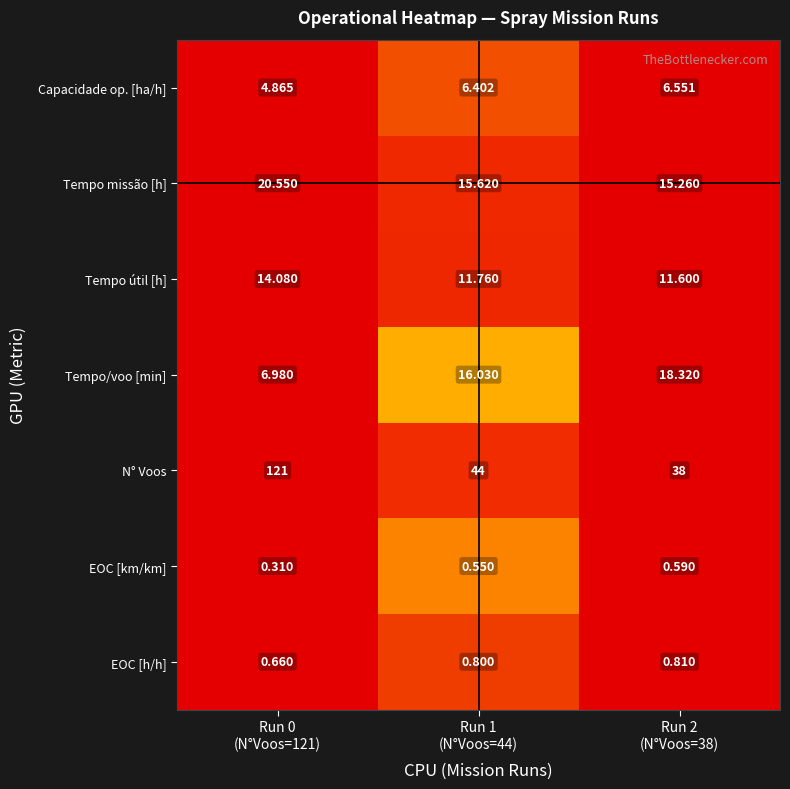

Which series has the widest spread of values?

N° Voos